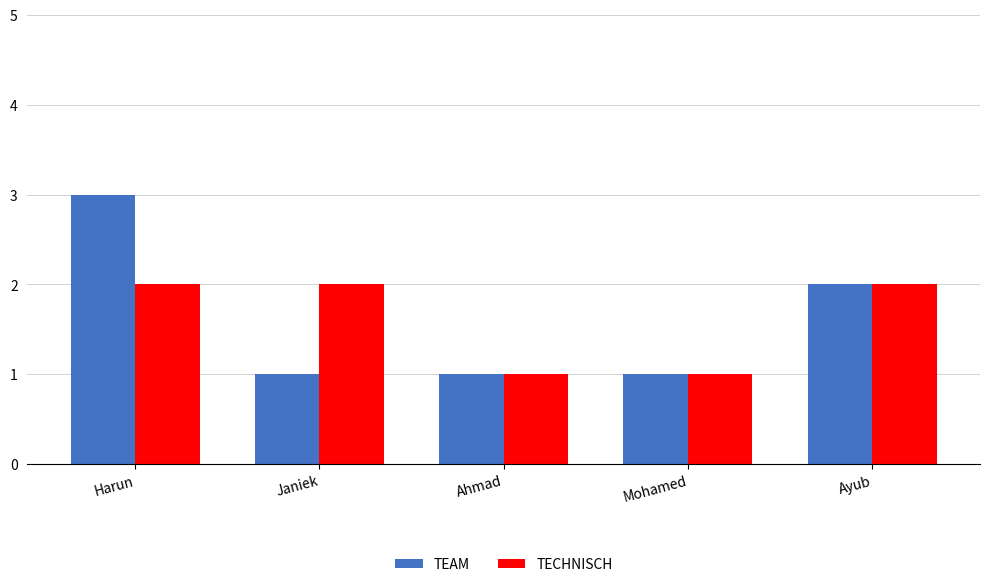

At which label does TEAM reach its peak?

Harun